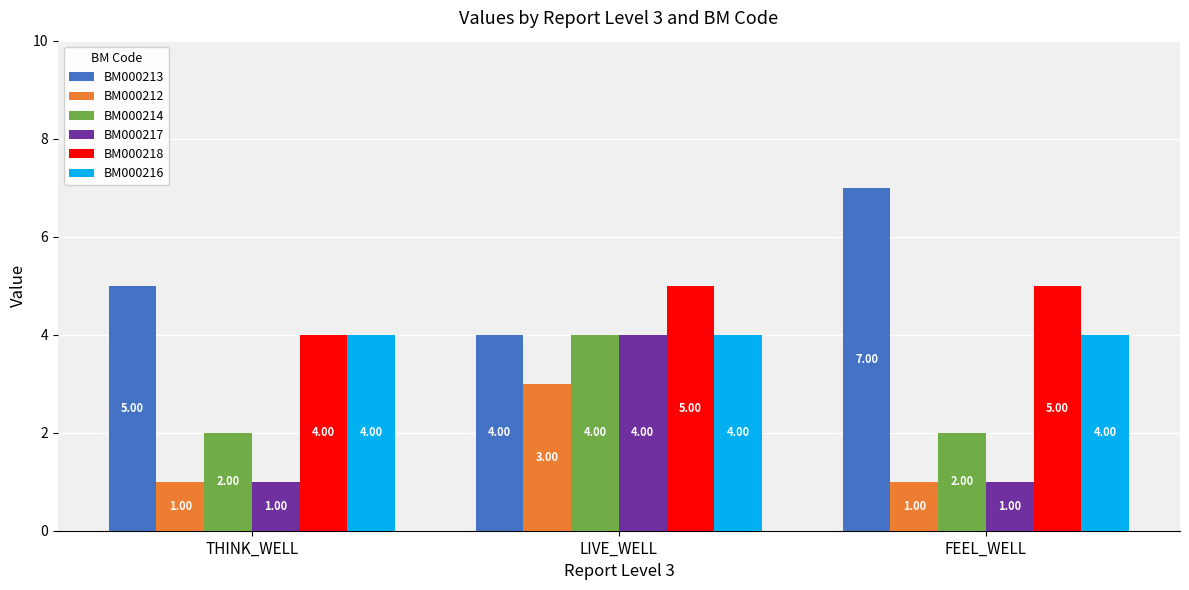

What is the greatest value displayed?

7